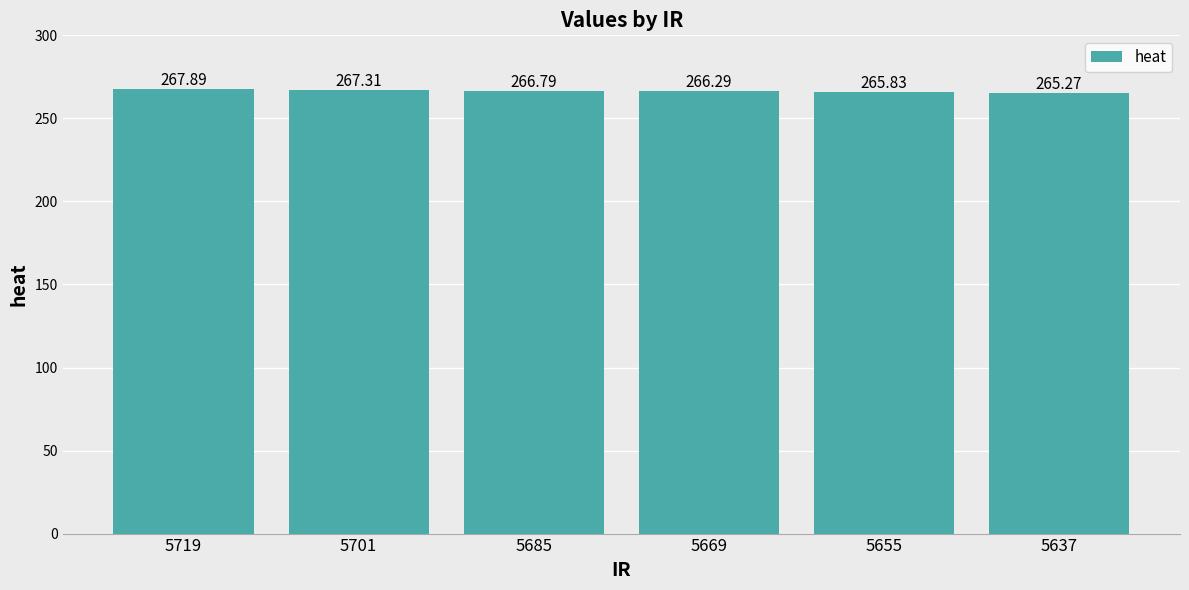

Which category has the highest value across all series?

5719